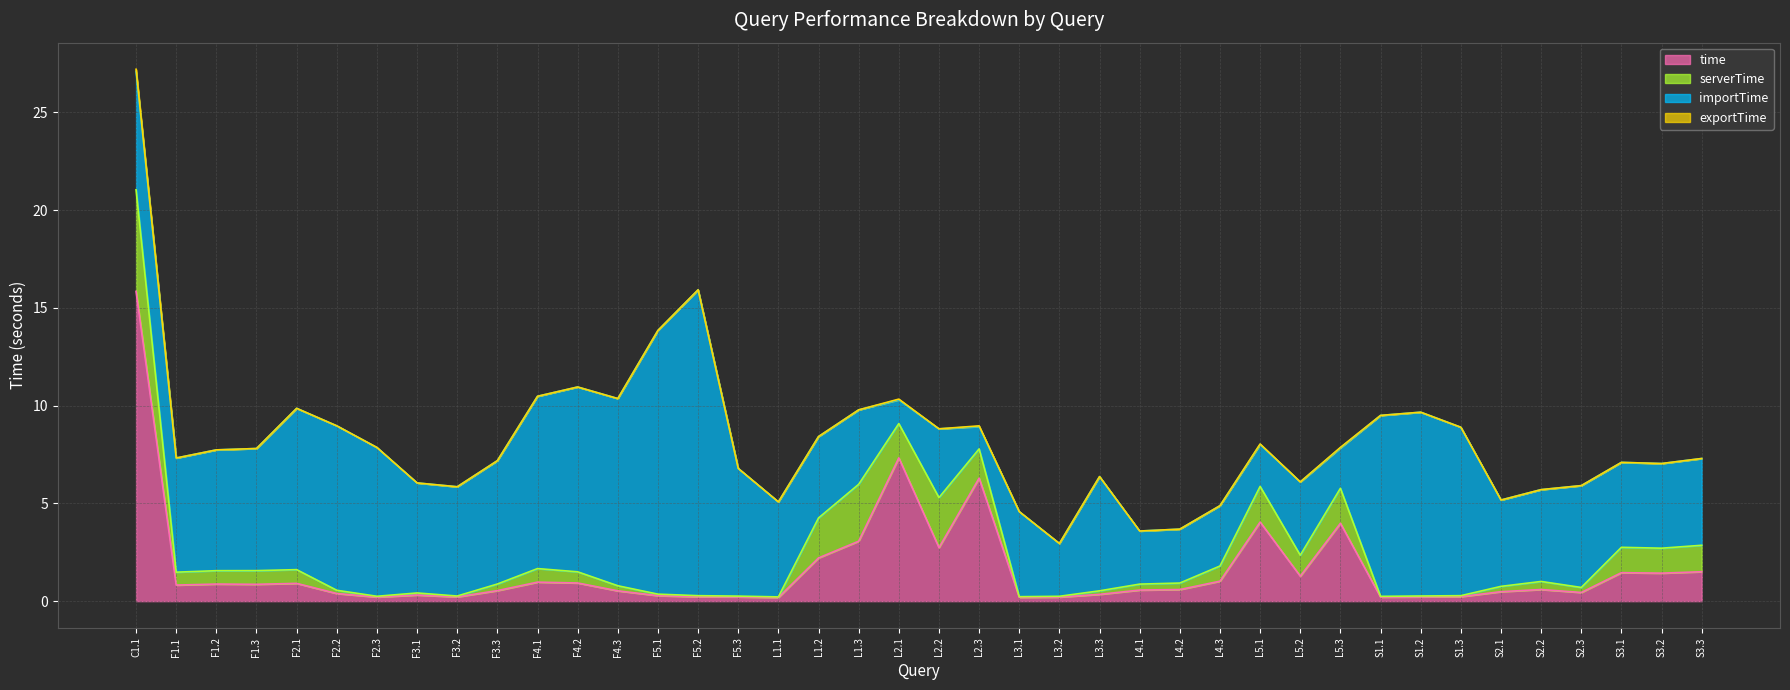

Which category has the highest value in the exportTime series?

C1.1